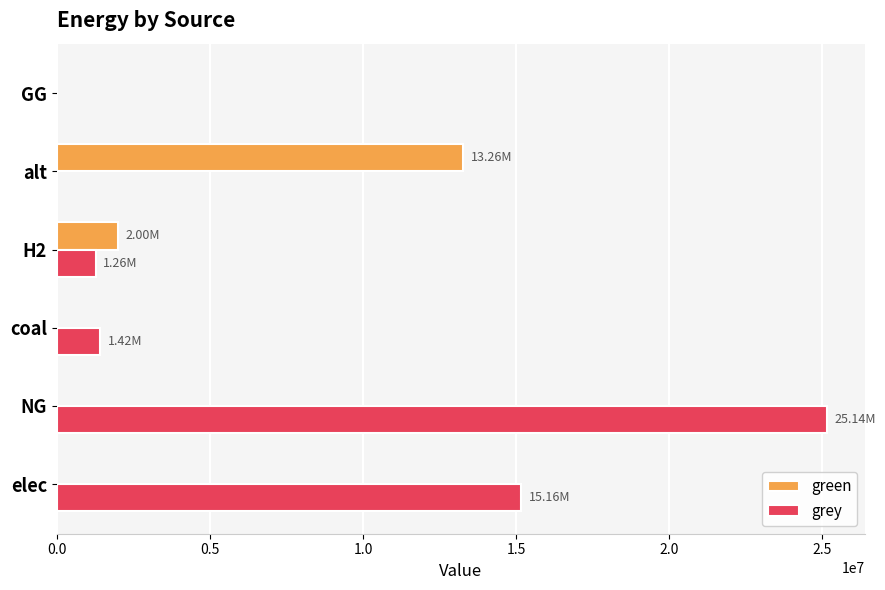

What is the sum of all green values?

15260528.9